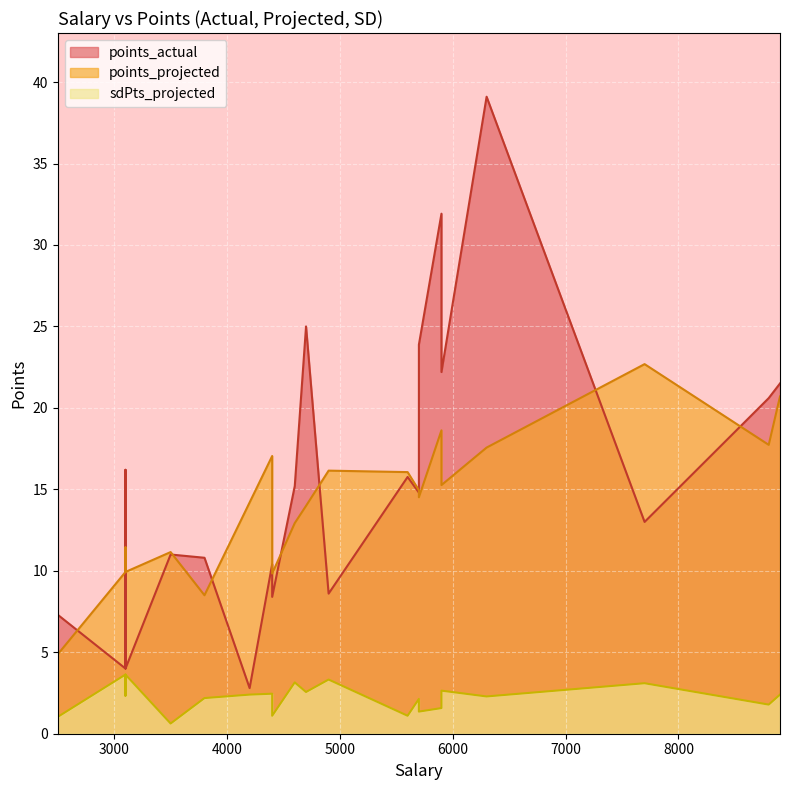

List the labels in order of points_projected value, smallest first.

2500, 3800, 4400, 3100, 3100, 3500, 3100, 4600, 4700, 4700, 4200, 5700, 5700, 5900, 5600, 4900, 4400, 6300, 8800, 5900, 8900, 8900, 7700